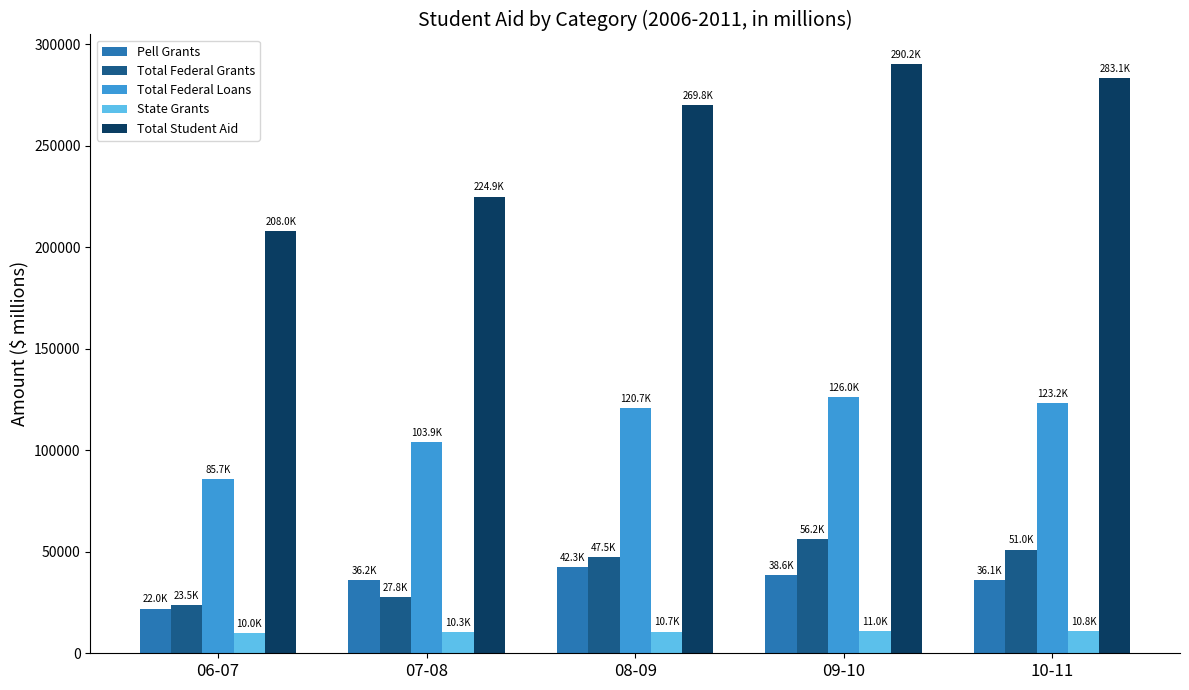

What is the smallest value displayed?

10046.0